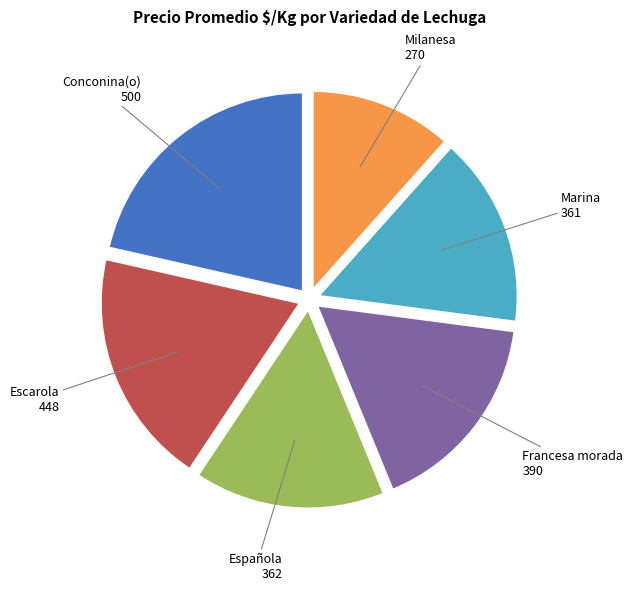

Does any single category account for the majority?

No